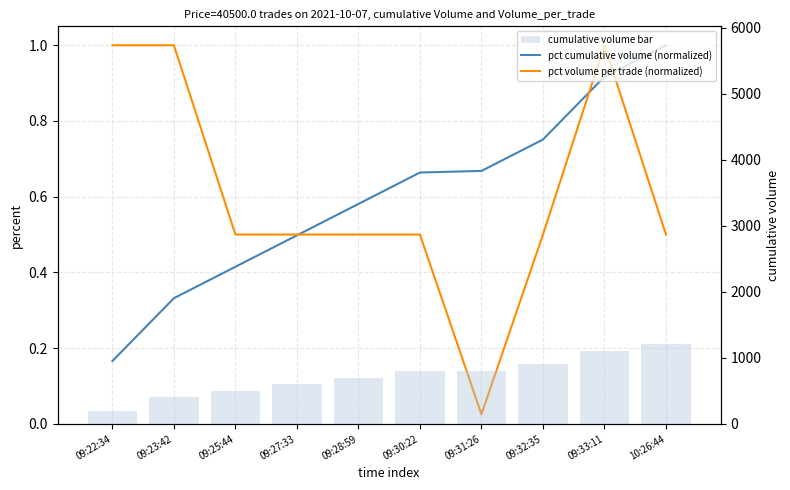

Between 09:28:59 and 09:30:22, which is larger?

09:30:22